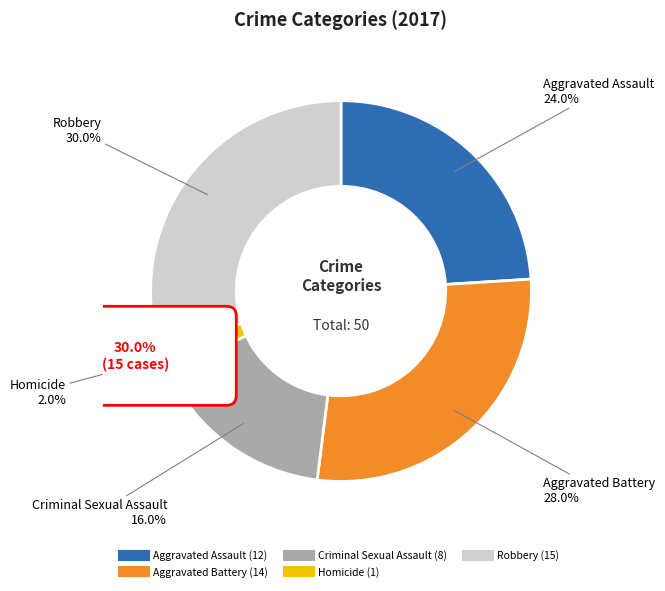

To the nearest percent, what is the combined percentage of Robbery and Aggravated Battery?

58%